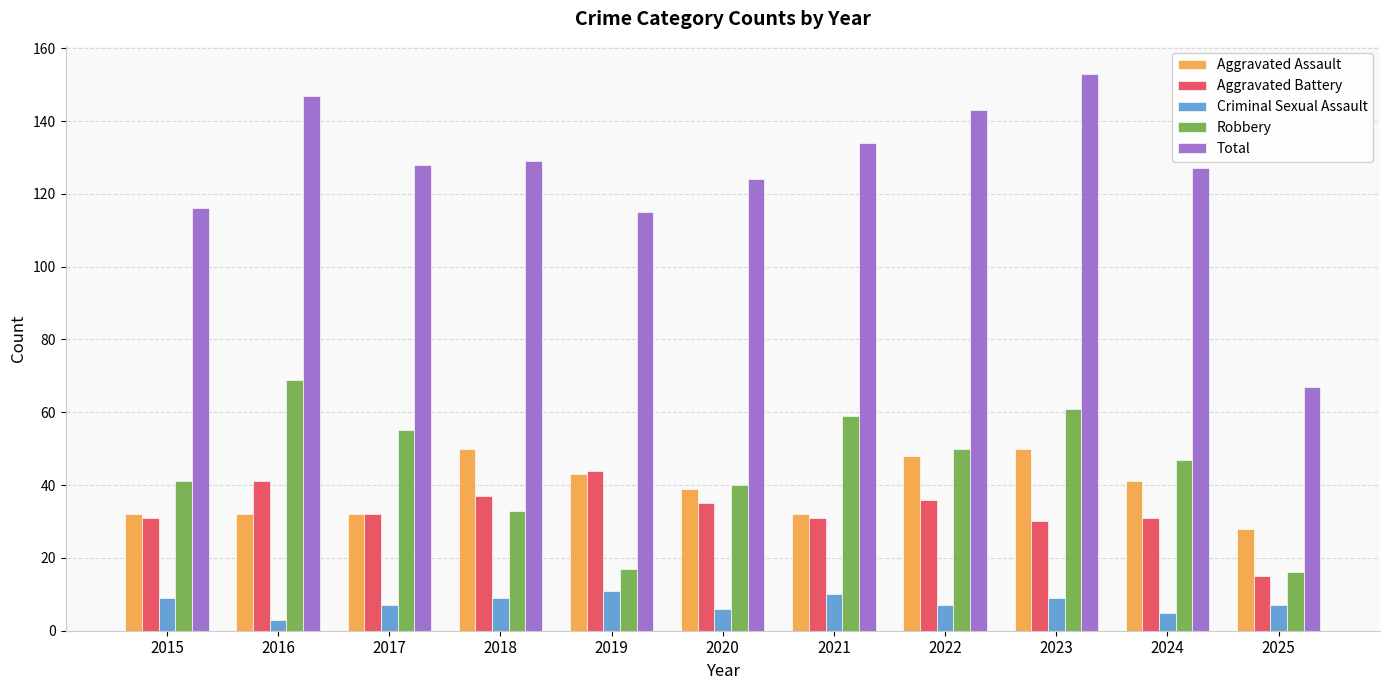

Is it true that Aggravated Assault equals 48 at 2022?

True